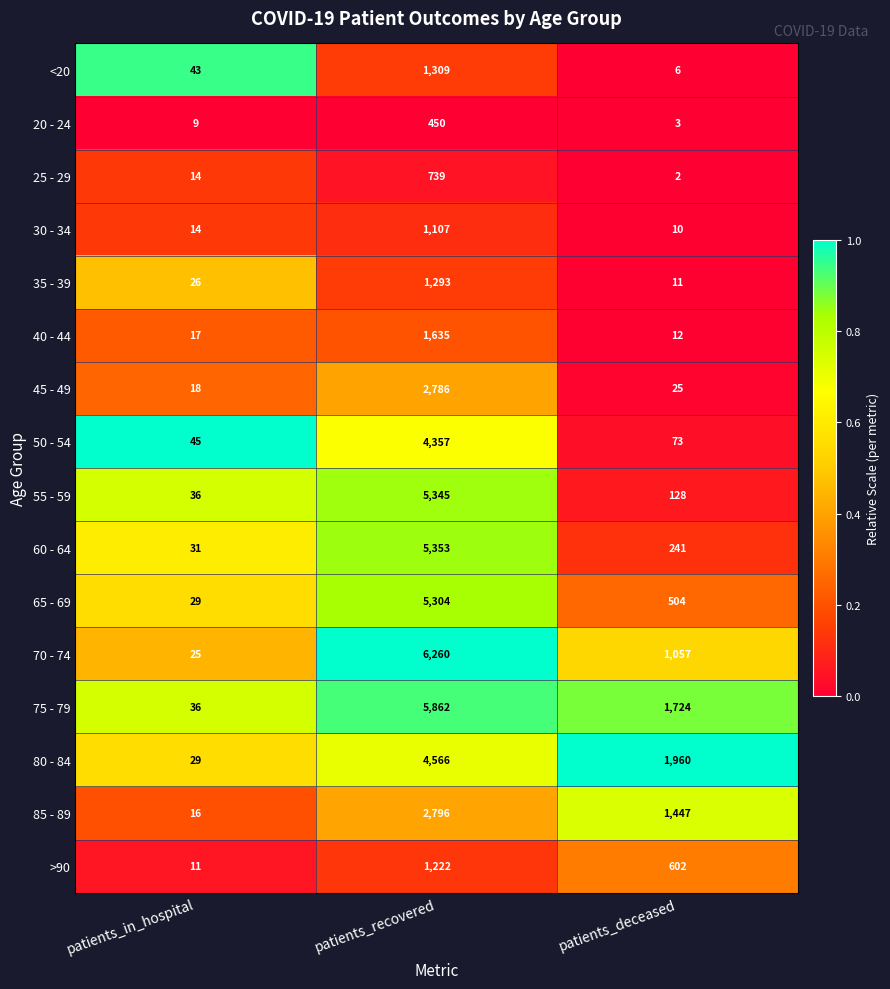

What is the difference between the highest and lowest values at patients_deceased?

1958